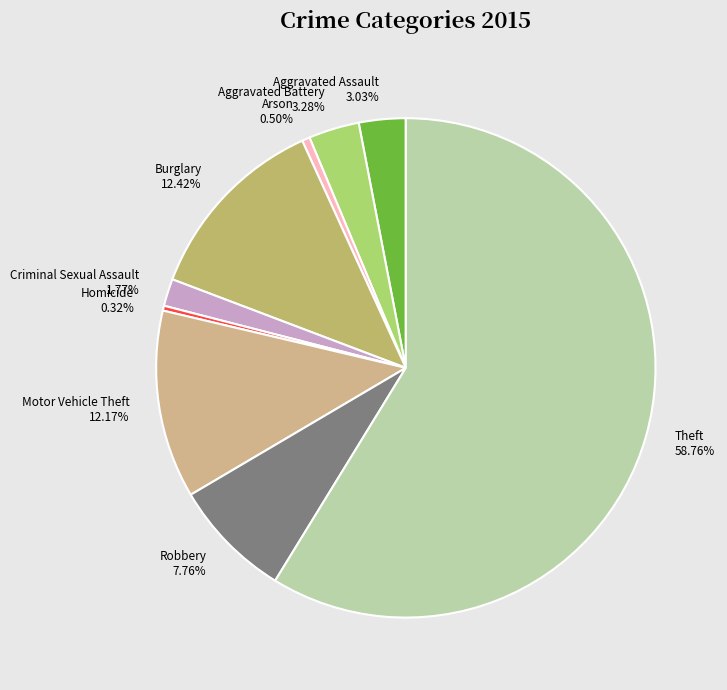

Is the sum of Robbery 7.76% and Arson 0.50% greater than half?

No